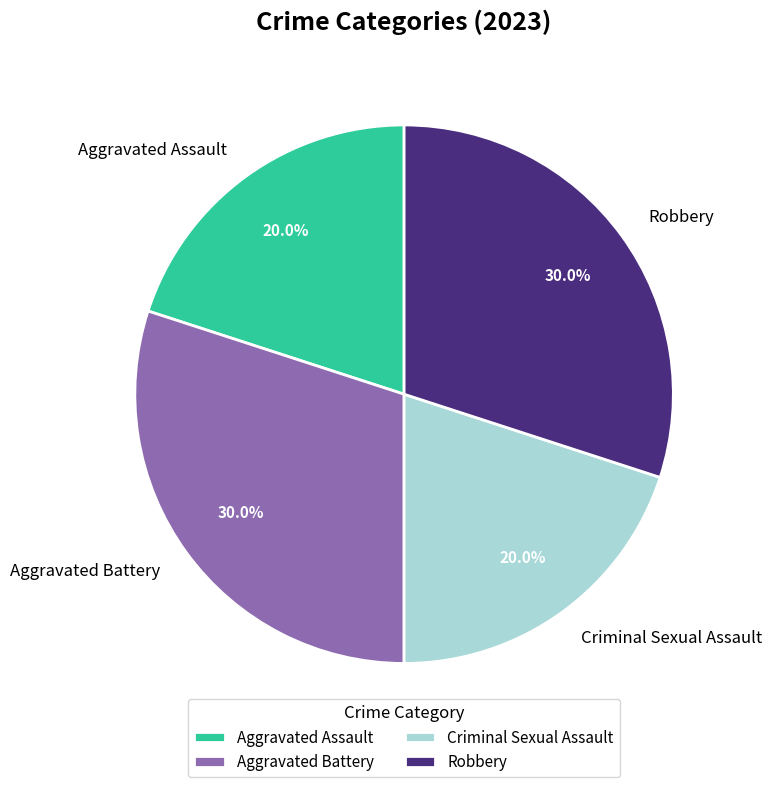

How many slices are in this pie chart?

4